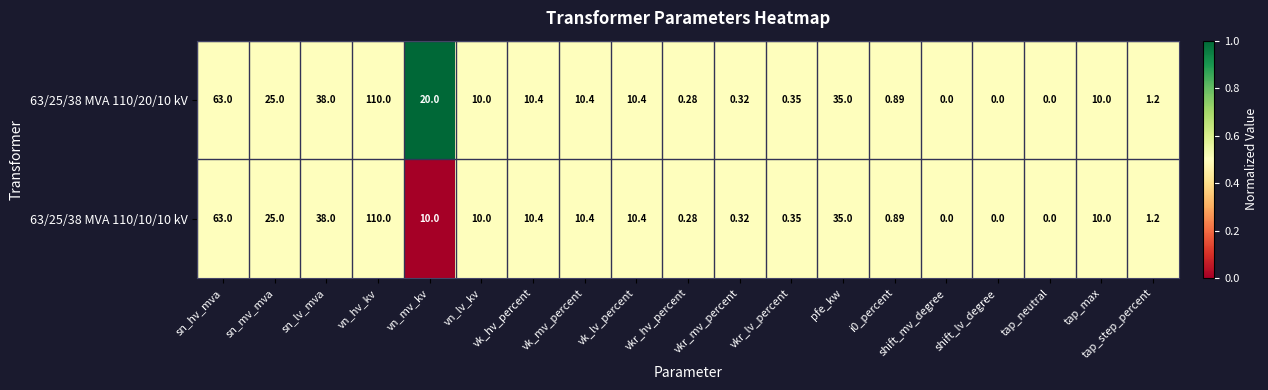

How many distinct data groups are displayed?

2